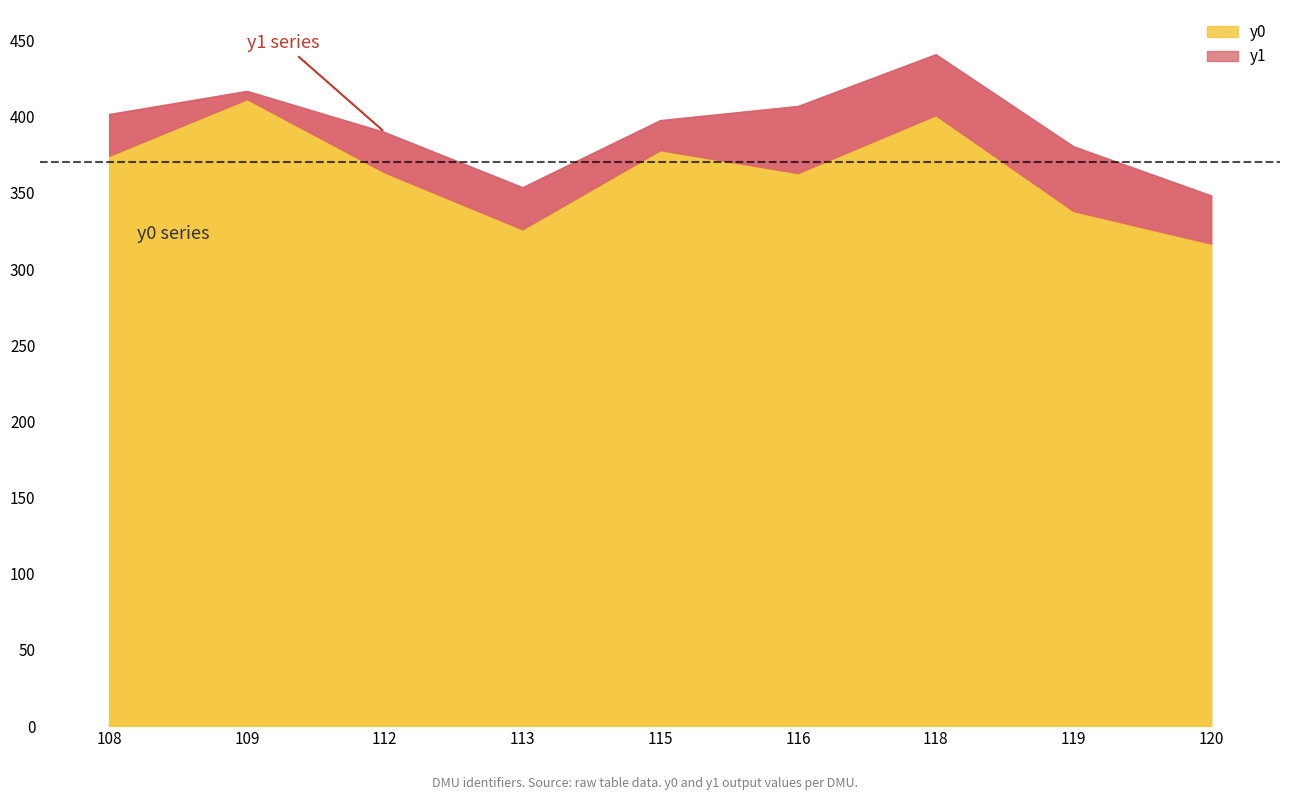

Reading right to left, what are all the values shown in this chart?

y0: 316.7	338.0	400.9	362.9	377.9	326.0	363.3	411.5	374.3
y1: 348.2	380.5	440.9	407.0	397.7	353.7	389.8	416.9	401.7